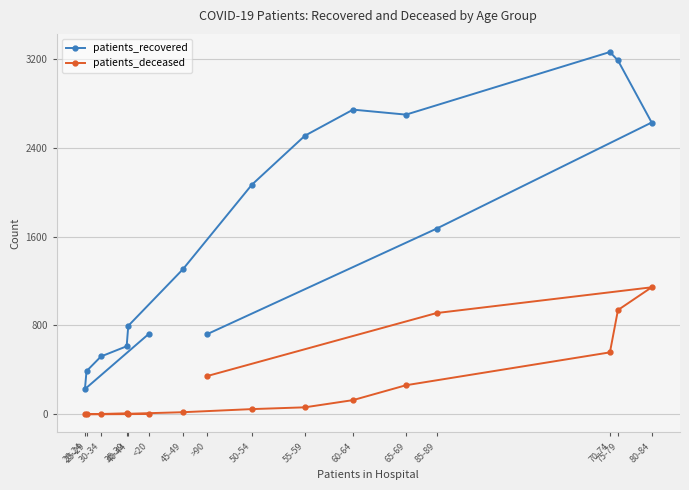

What is the total value across all series at 80-84?

3772